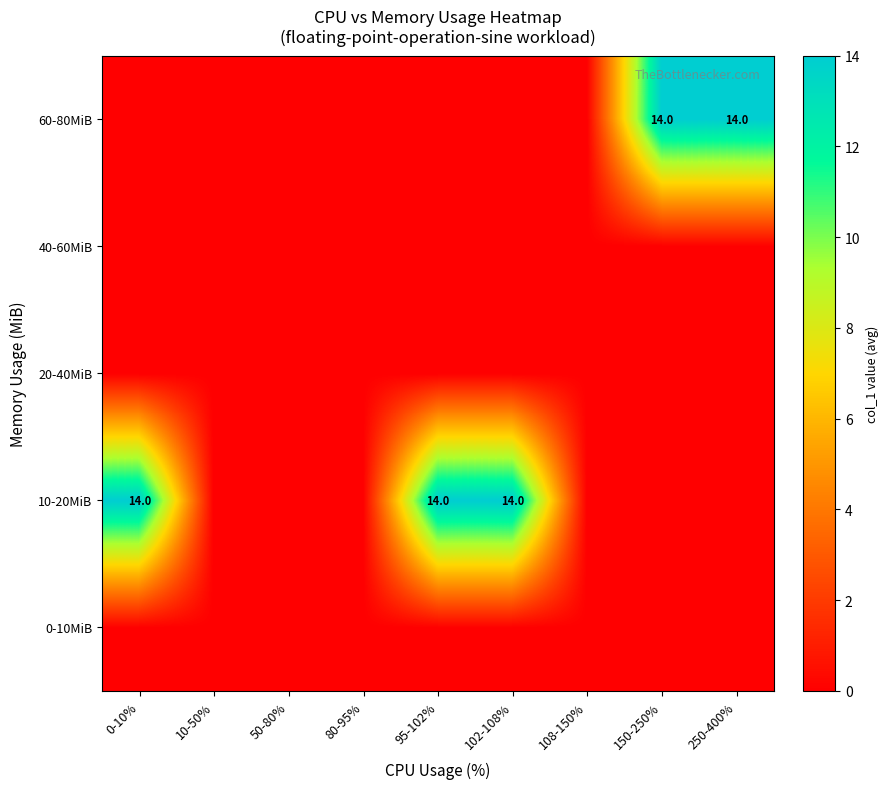

At which category is the sum across all series the highest?

0-10%